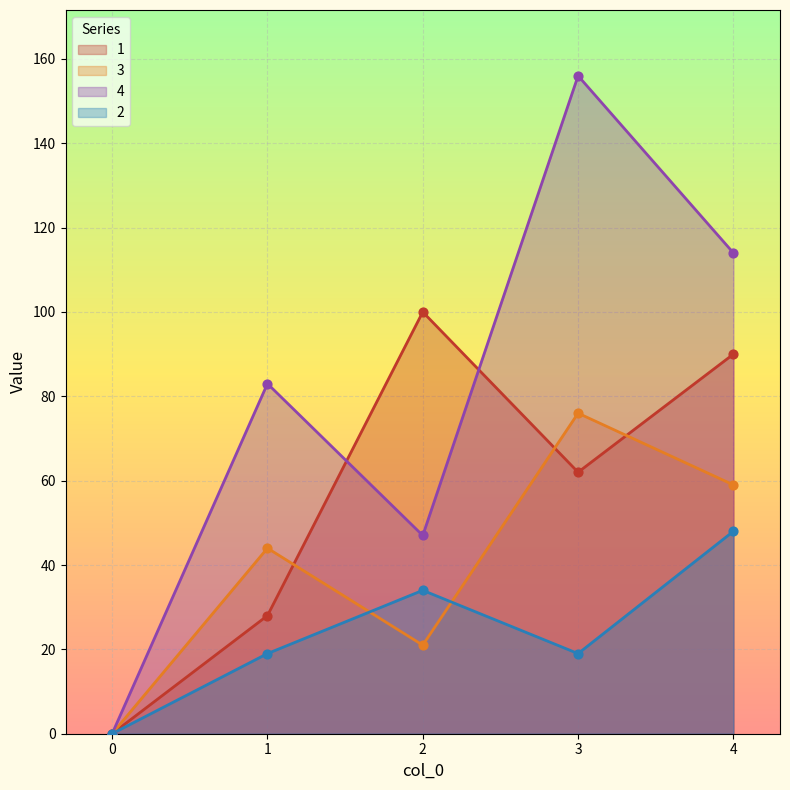

What are all the series names shown in the legend?

1, 3, 4, 2